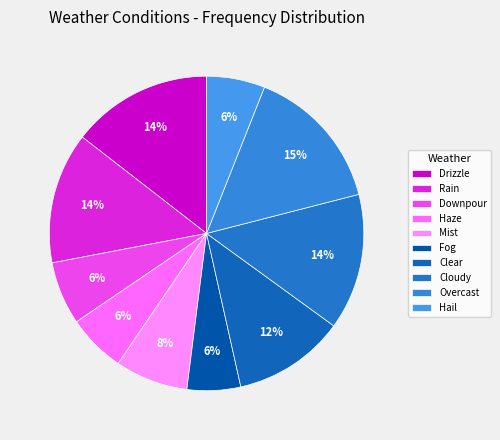

What percentage is the Mist slice, to the nearest percent?

8%